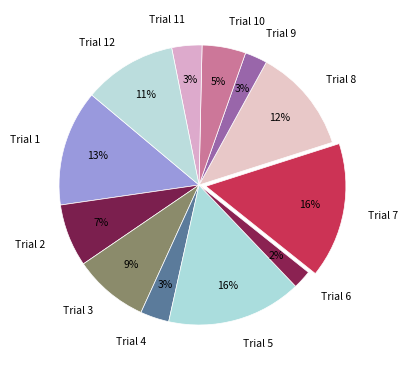

True or false: Trial 6 accounts for 2% of the total.

True